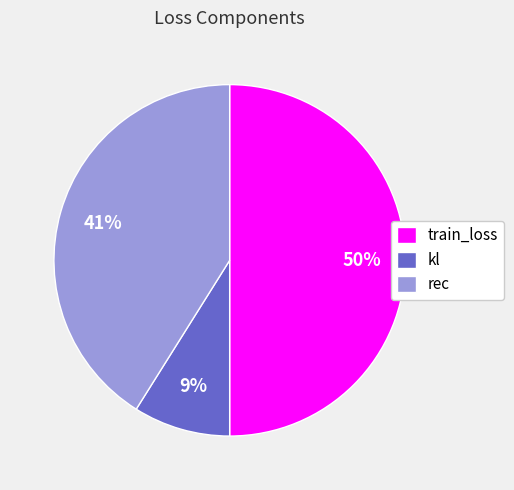

To the nearest percent, what is the combined percentage of kl and train_loss?

59%